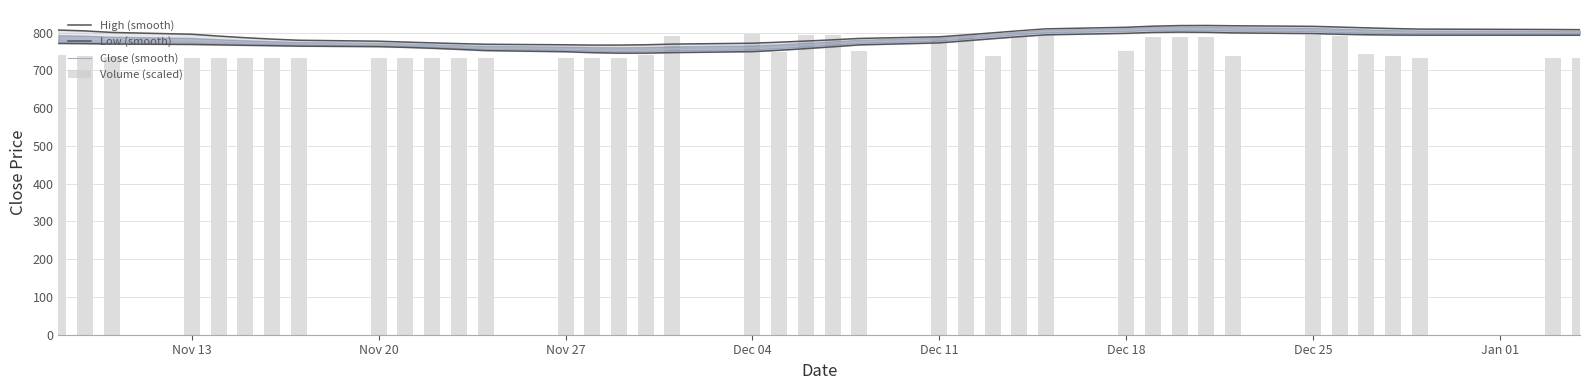

What are all the series names shown in the legend?

High (smooth), Low (smooth), Close (smooth), Volume (scaled)